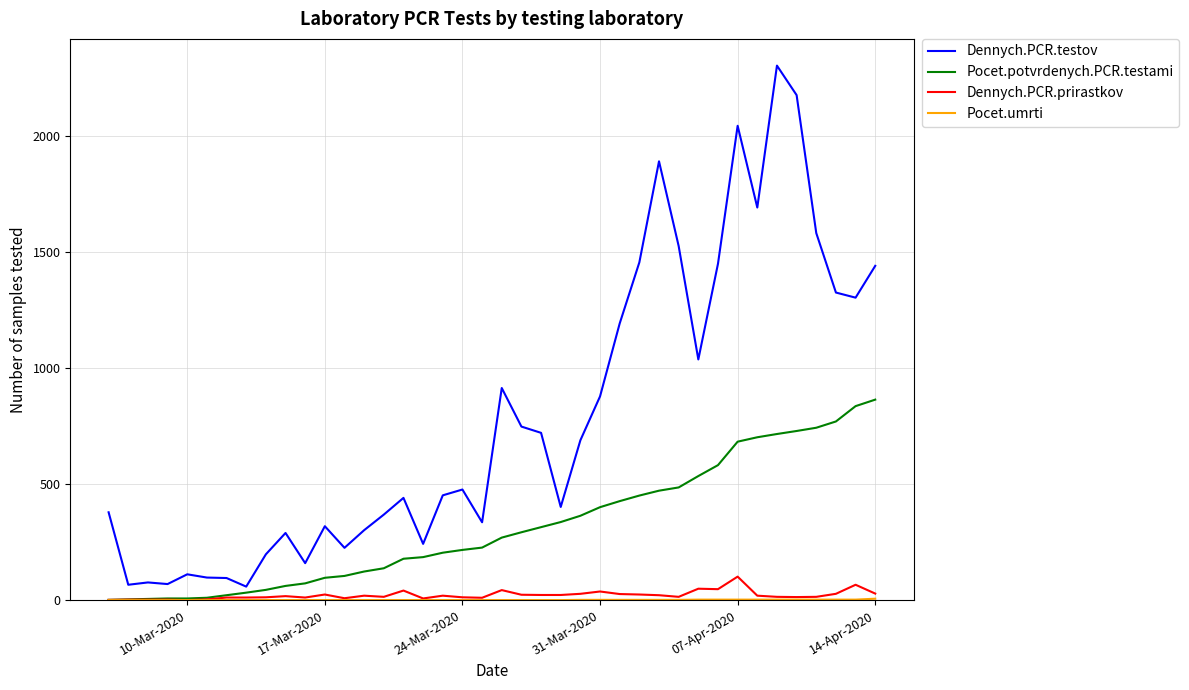

Which series has the largest range (max minus min)?

Dennych.PCR.testov